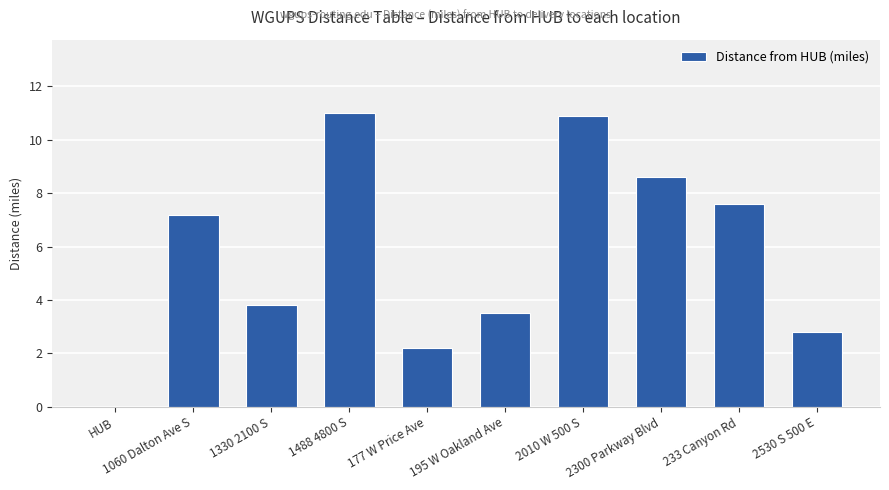

Reading left to right, what are all the values shown in this chart?

0.0	7.2	3.8	11.0	2.2	3.5	10.9	8.6	7.6	2.8